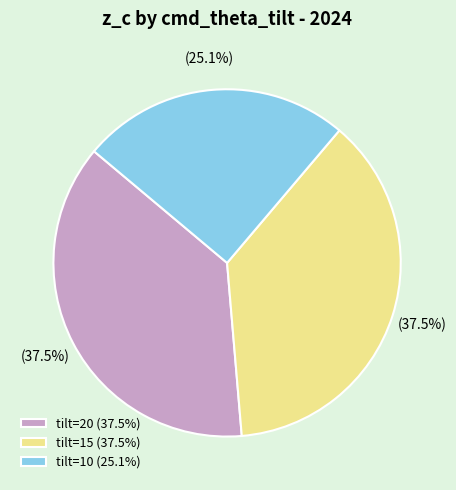

What is the ratio of the value at tilt=15 (37.5%) to the value at tilt=20 (37.5%)?

1.0